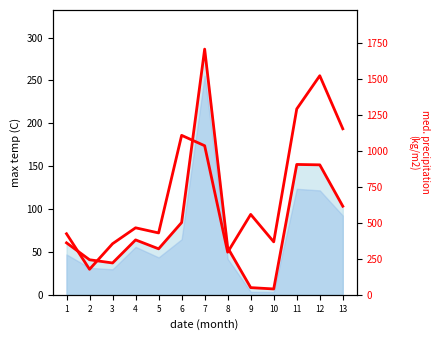

What is the sum of the col_1 line values at 8 and 4?

118.9